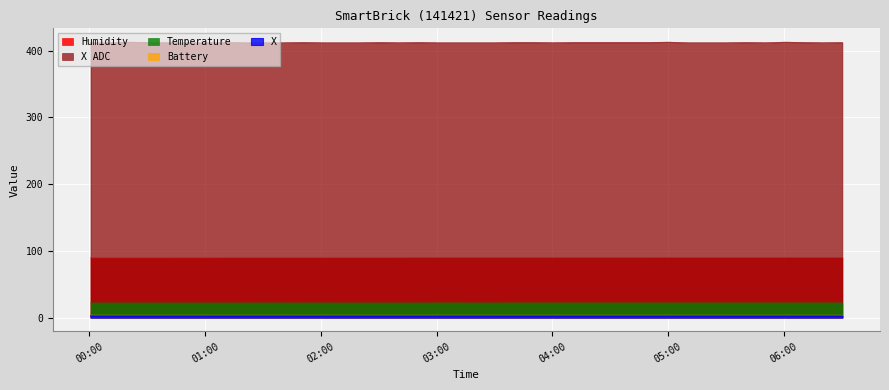

True or false: Temperature and X cross at least once.

False